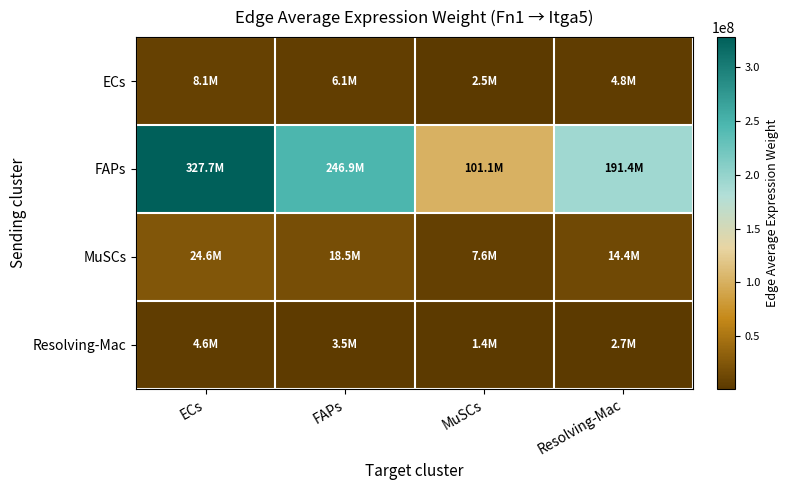

At how many categories does at least one series exceed 276336117?

1